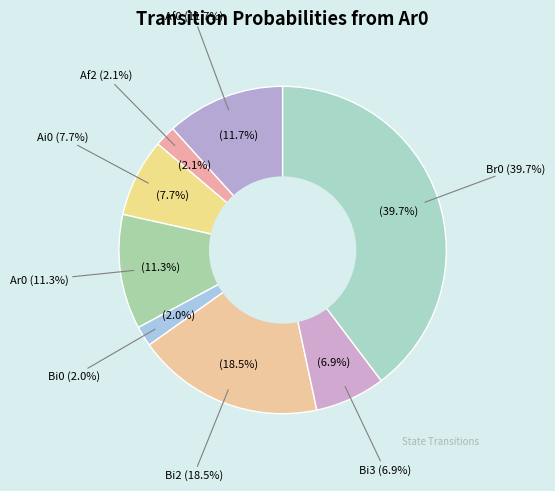

Does Bf2 account for over 50% of the chart?

No